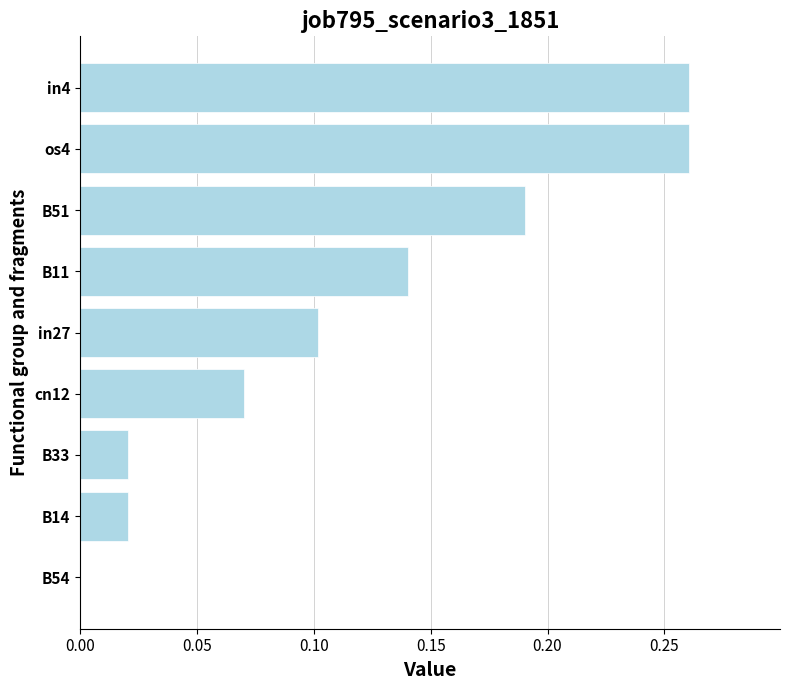

Is it true that the value at in27 is 0.0?

False